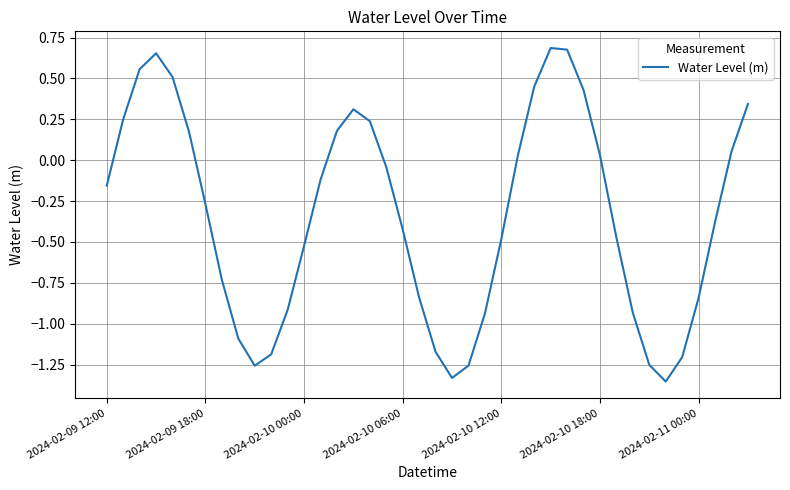

What is the difference between the maximum and minimum values?

2.0